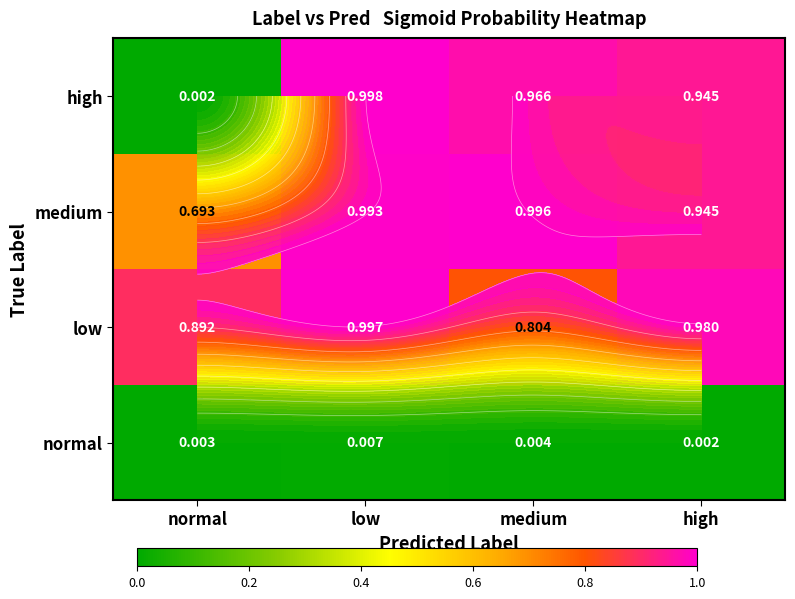

What is the total value across all series at normal?

1.6